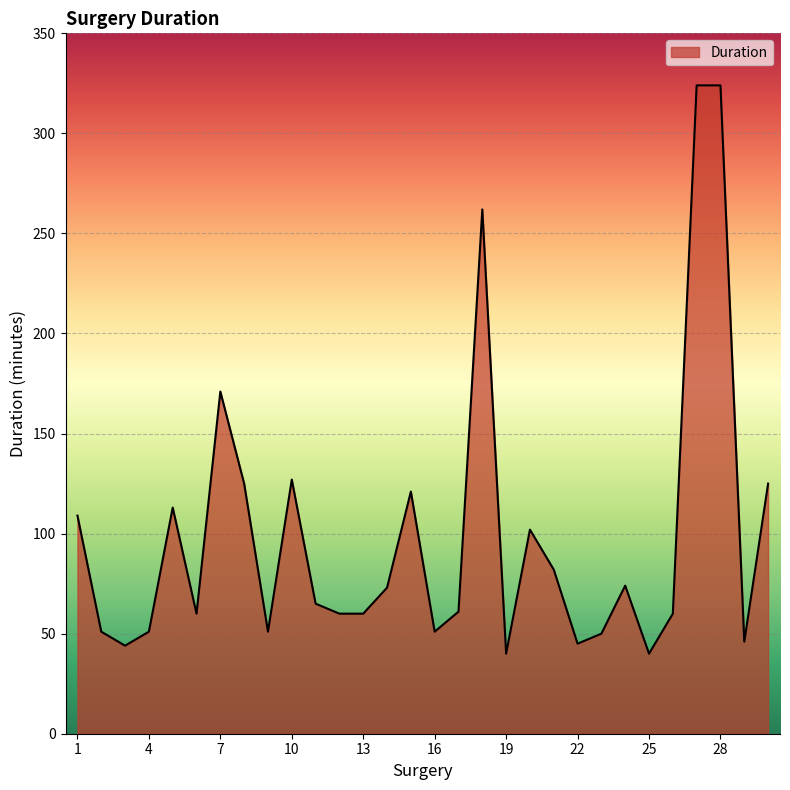

What is the smallest value displayed?

40